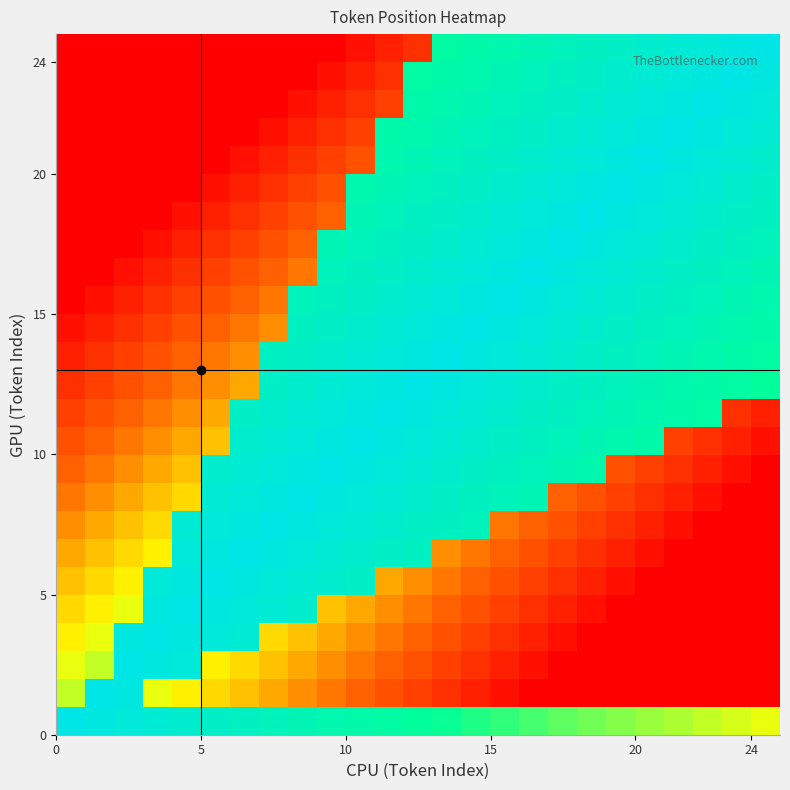

At how many categories does at least one series exceed 0?

25